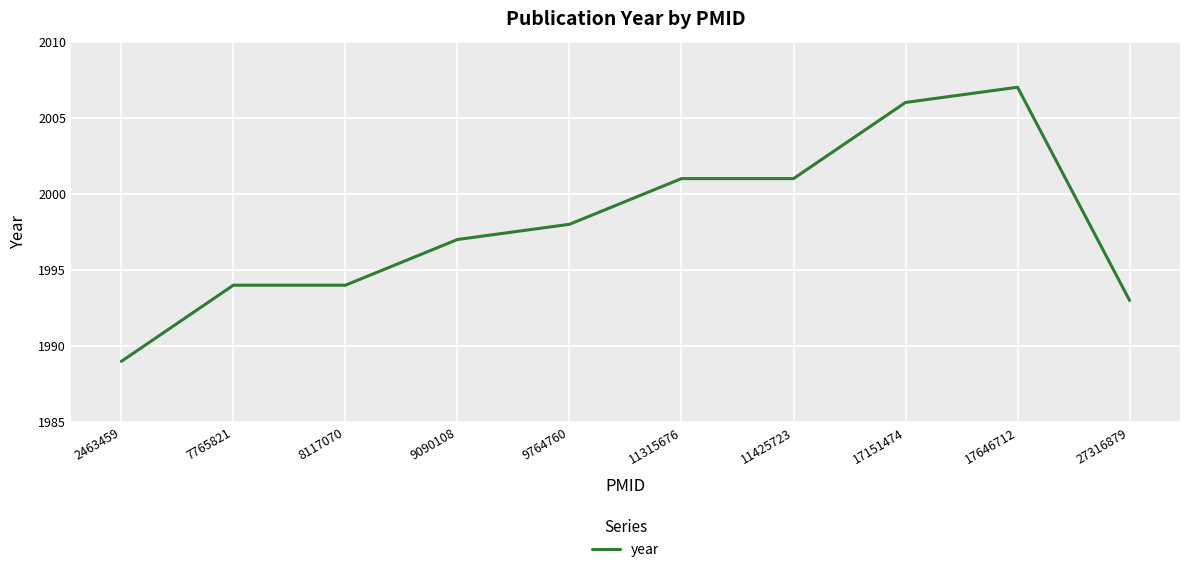

What value does the data have at 17151474, to the nearest 10?

2010